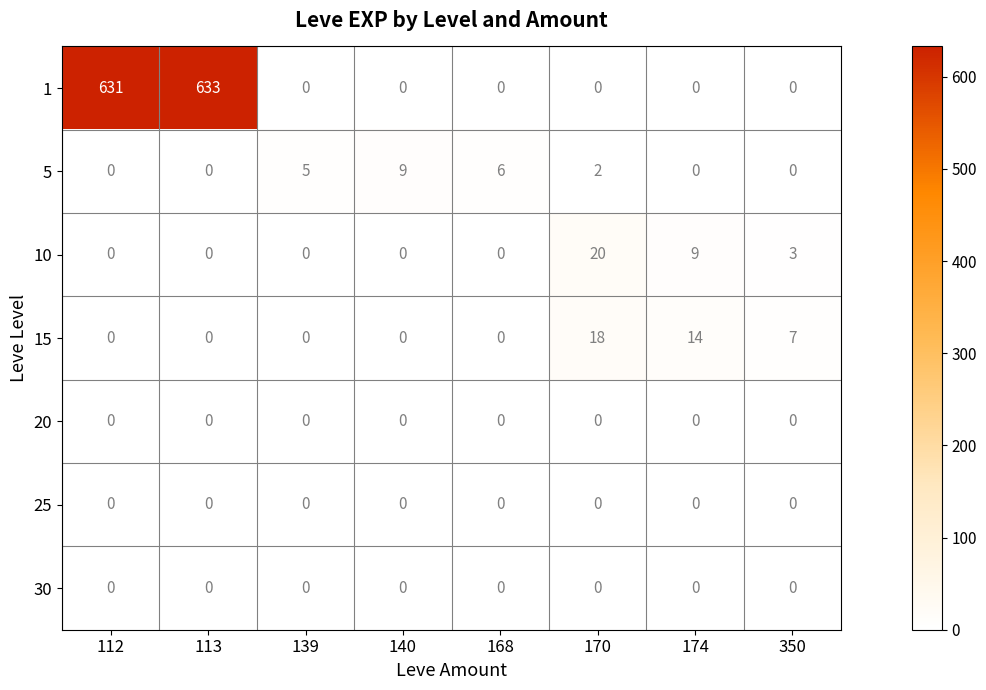

How many data points does each series have?

8